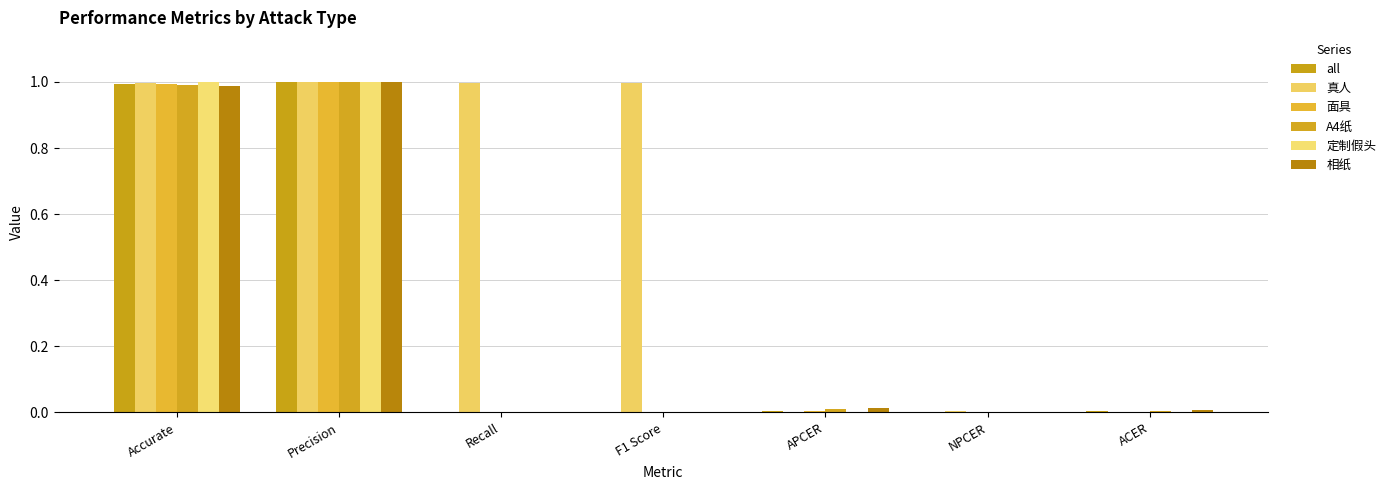

What are all the series names shown in the legend?

all, 真人, 面具, A4纸, 定制假头, 相纸